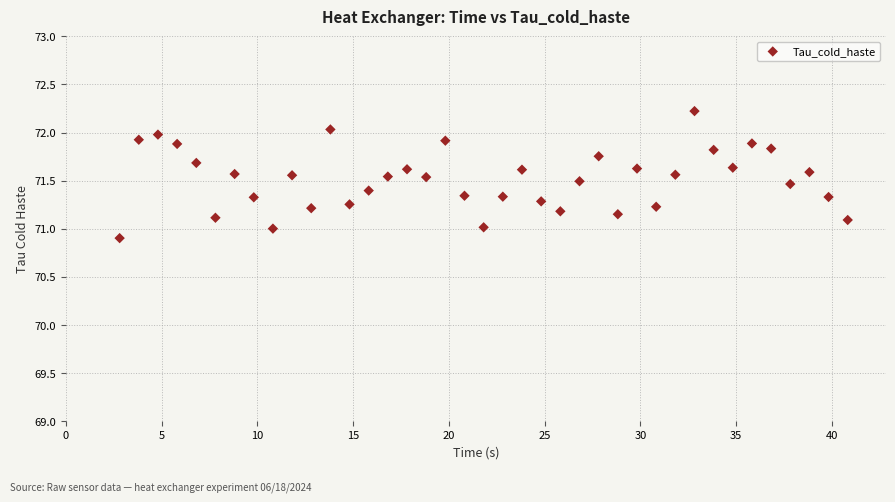

What is the range of X values (max minus min)?

38.0